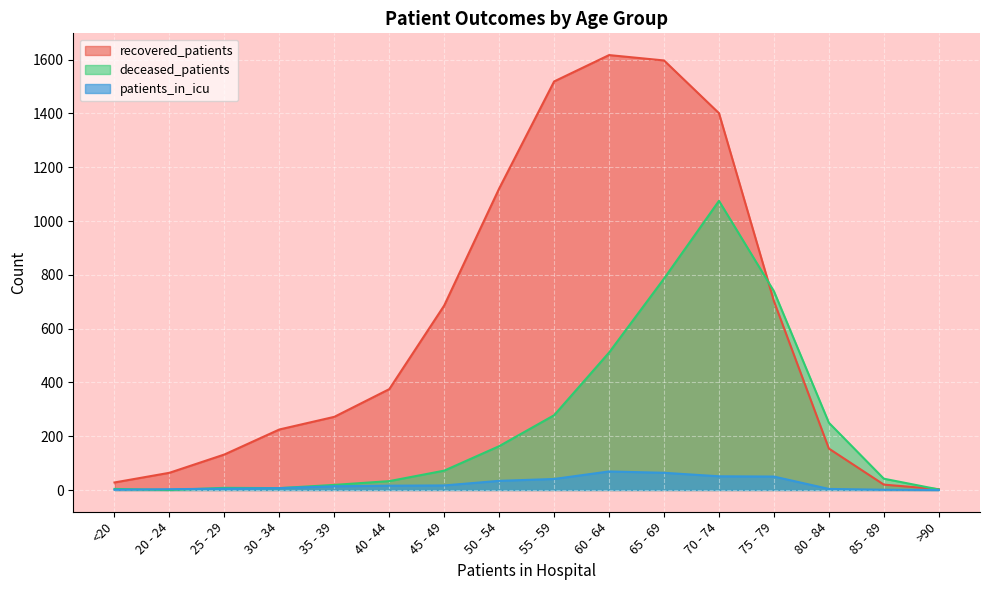

Which has a higher value, 30 - 34 or 40 - 44?

40 - 44